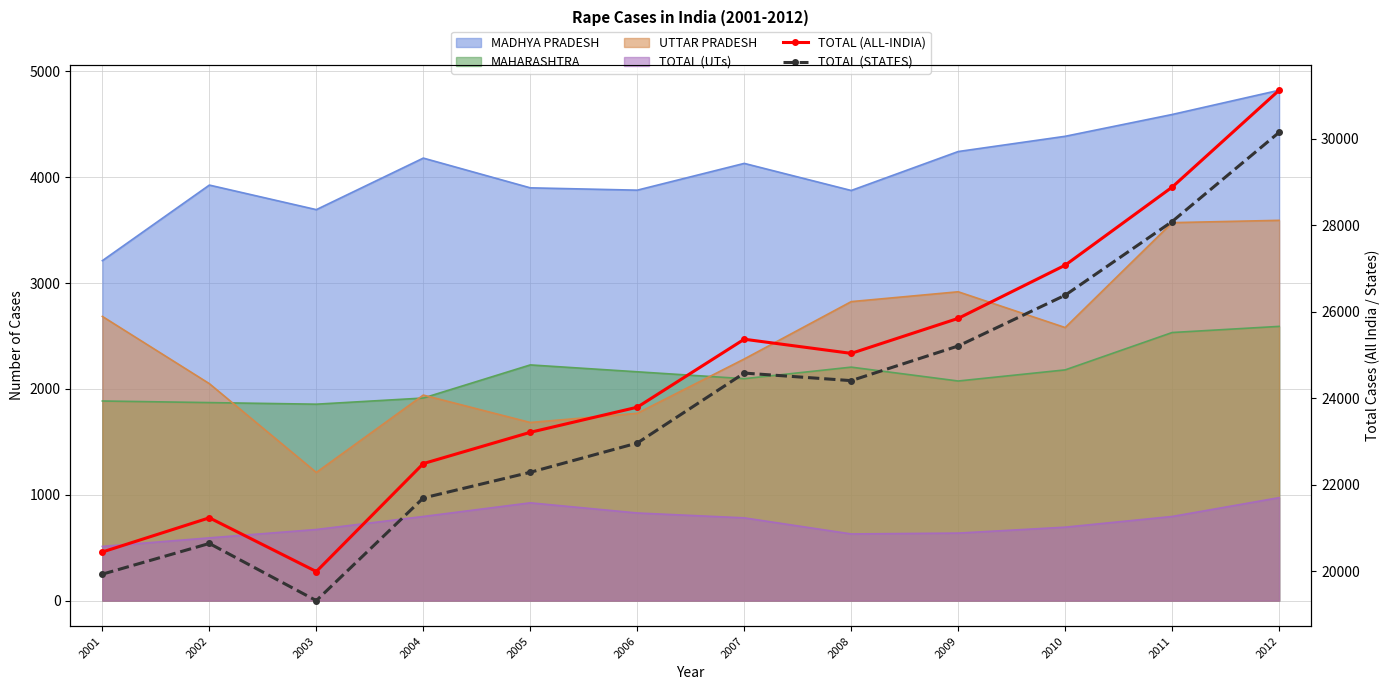

What is the sum of the TOTAL (STATES) values at 2005 and 2009?

47495